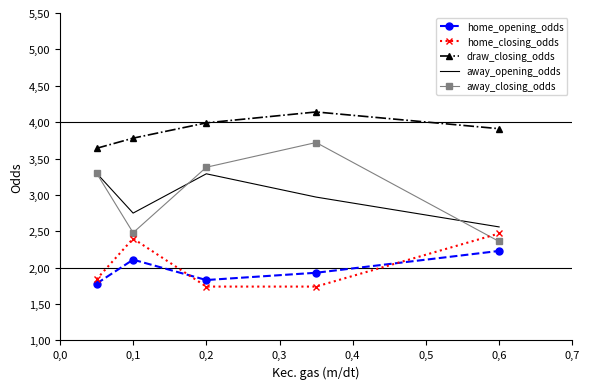

Reading left to right, extract all data points from this chart.

home_opening_odds: 1.8	2.1	1.8	1.9	2.2
home_closing_odds: 1.8	2.4	1.7	1.7	2.5
draw_closing_odds: 3.6	3.8	4.0	4.1	3.9
away_opening_odds: 3.3	2.8	3.3	3.0	2.6
away_closing_odds: 3.3	2.5	3.4	3.7	2.4